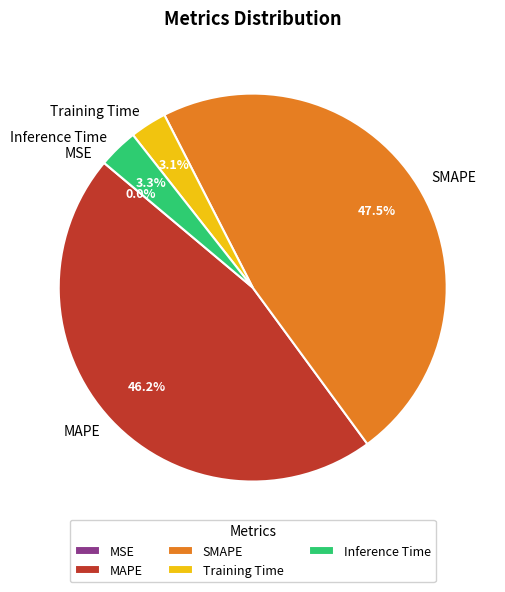

Which slice is the largest?

SMAPE